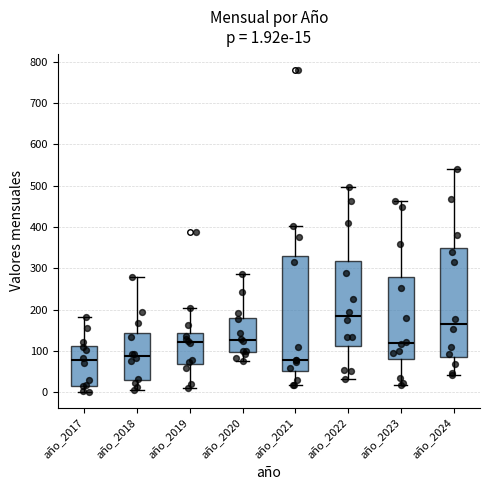

Which box is the tallest, from its lower edge to its upper edge?

año_2021